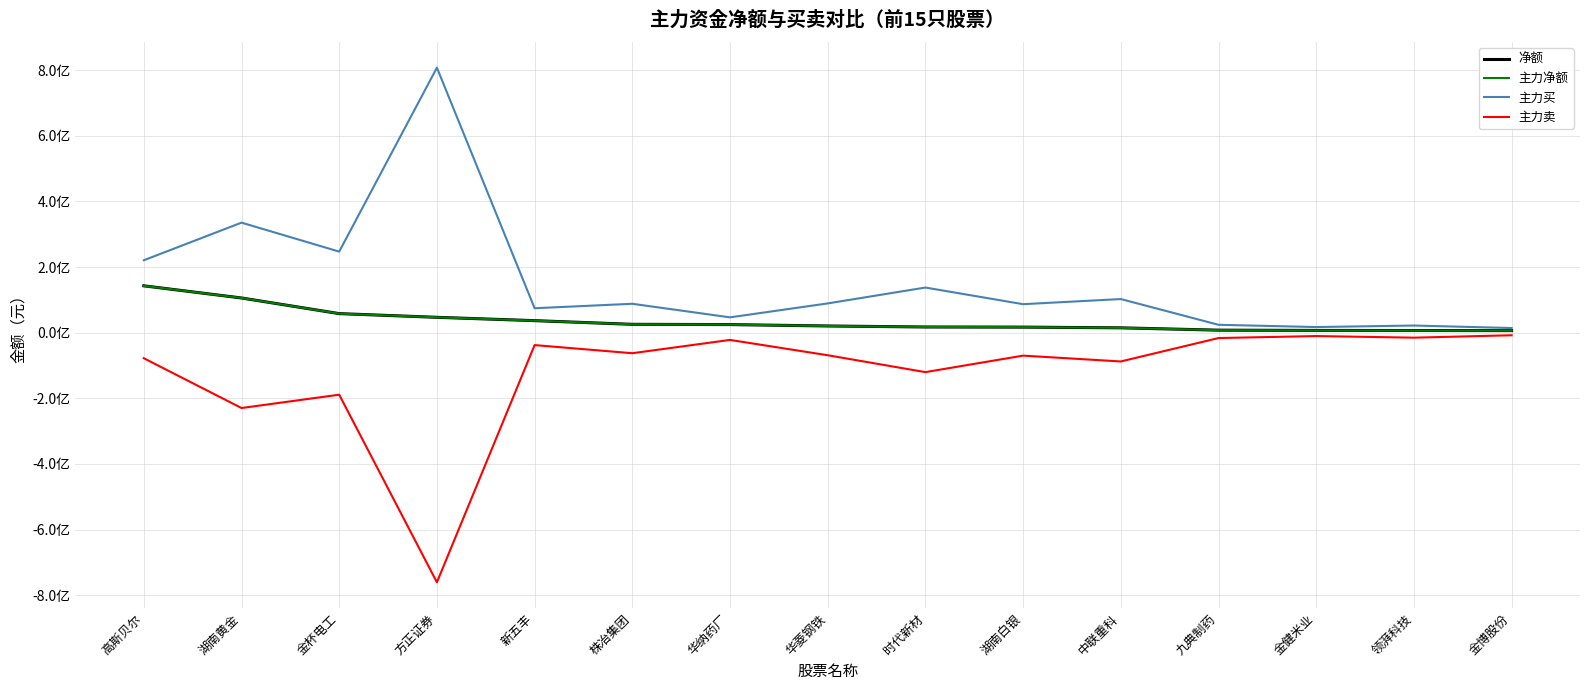

Is this an area chart (filled region under the line)?

No